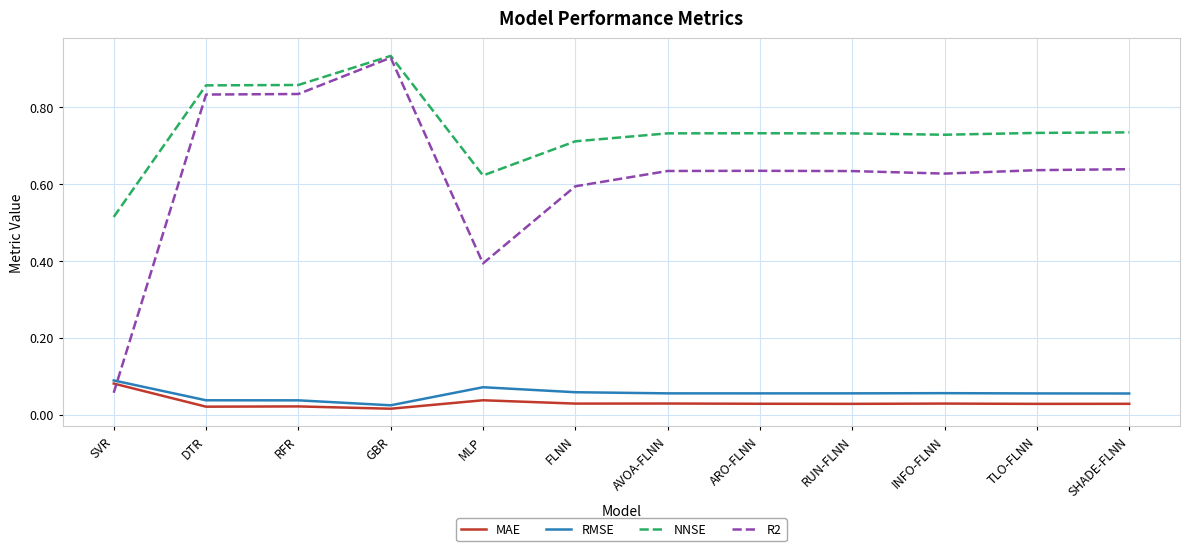

Does the chart have visible grid lines?

Yes